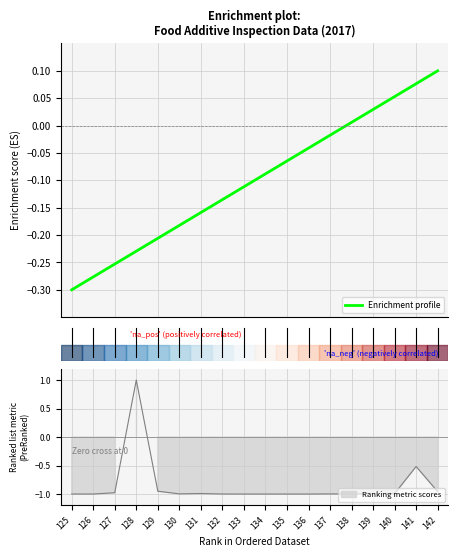

Is it true that the value at 11 is -0.1?

False